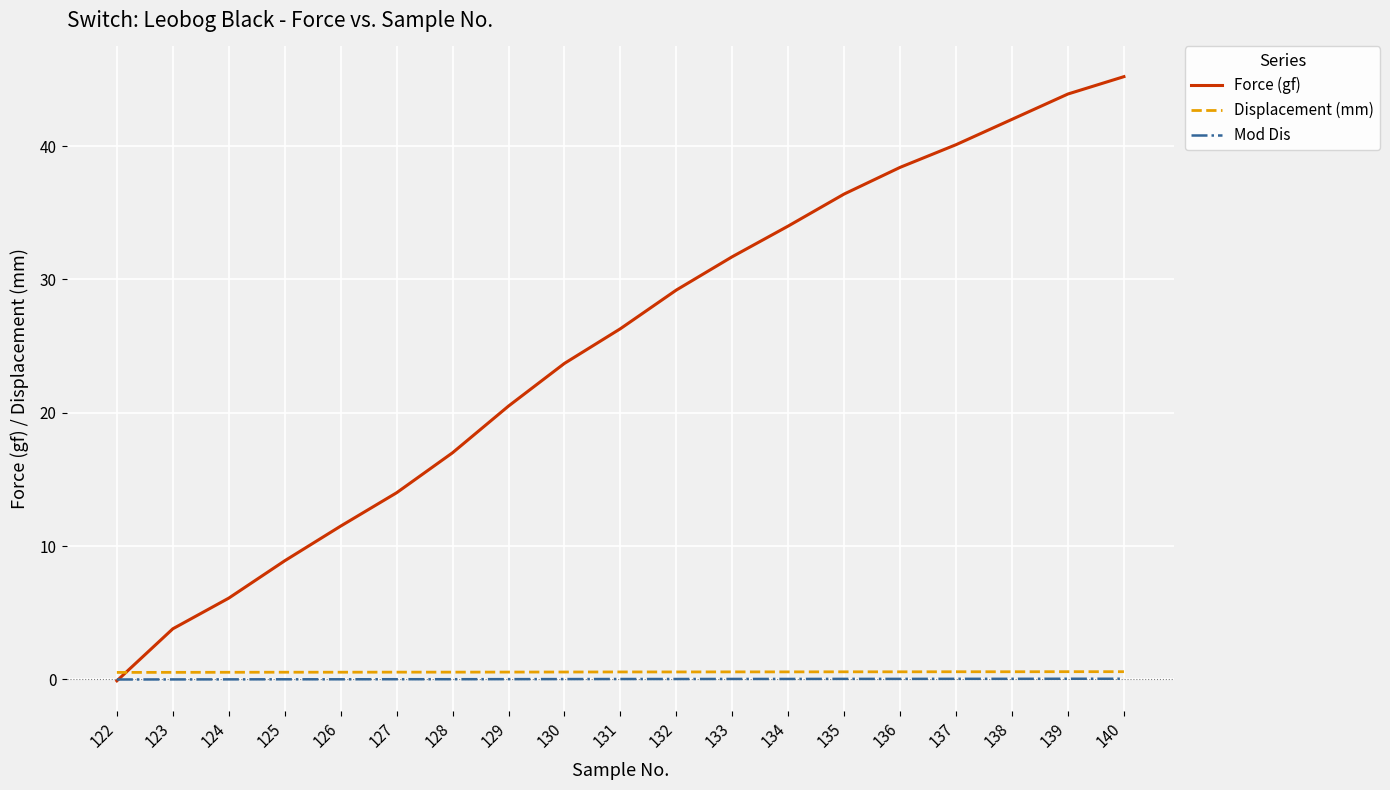

How many lines are shown in the chart?

3